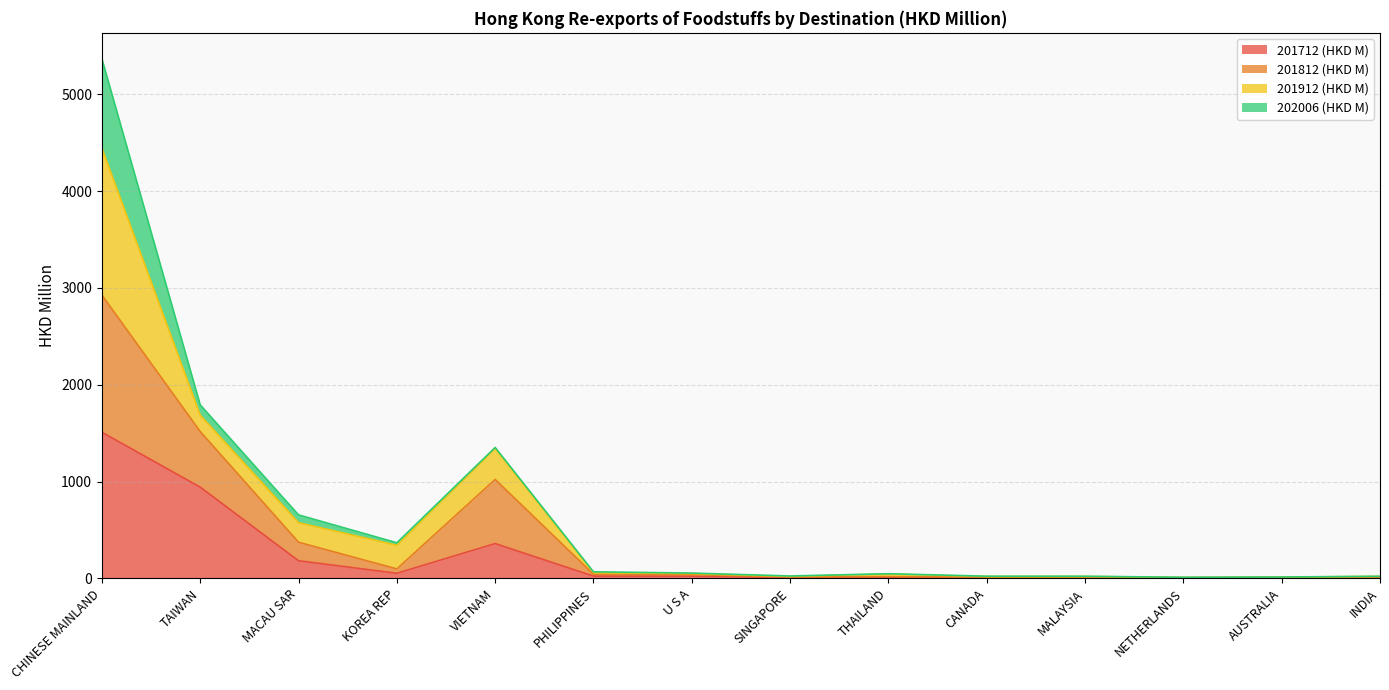

How many lines are shown in the chart?

4